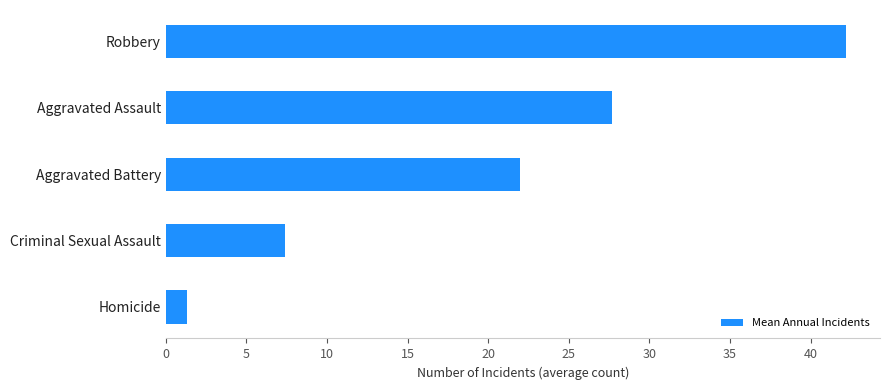

Approximately how many times larger is the value at Robbery compared to Criminal Sexual Assault?

5.7